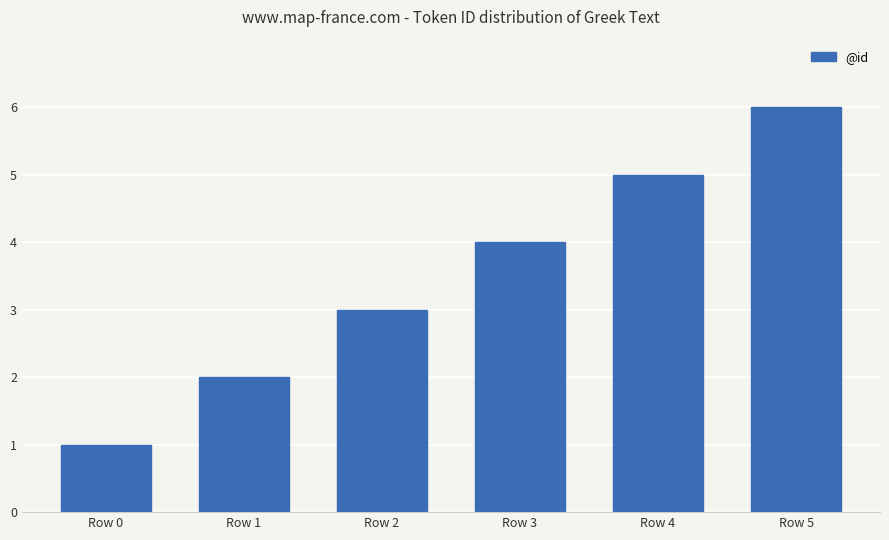

Which label corresponds to the largest value in the chart?

Row 5